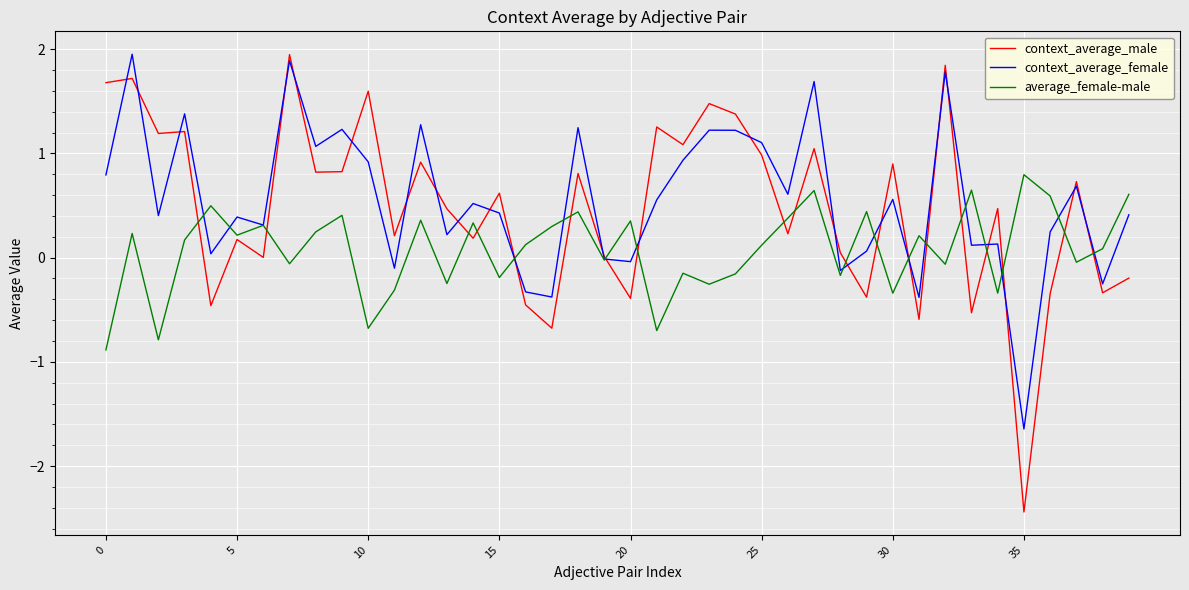

How many lines are shown in the chart?

3